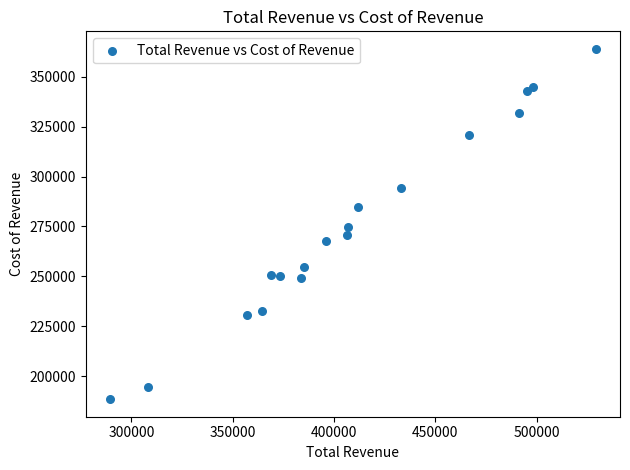

What is the range of Y values (max minus min)?

175600